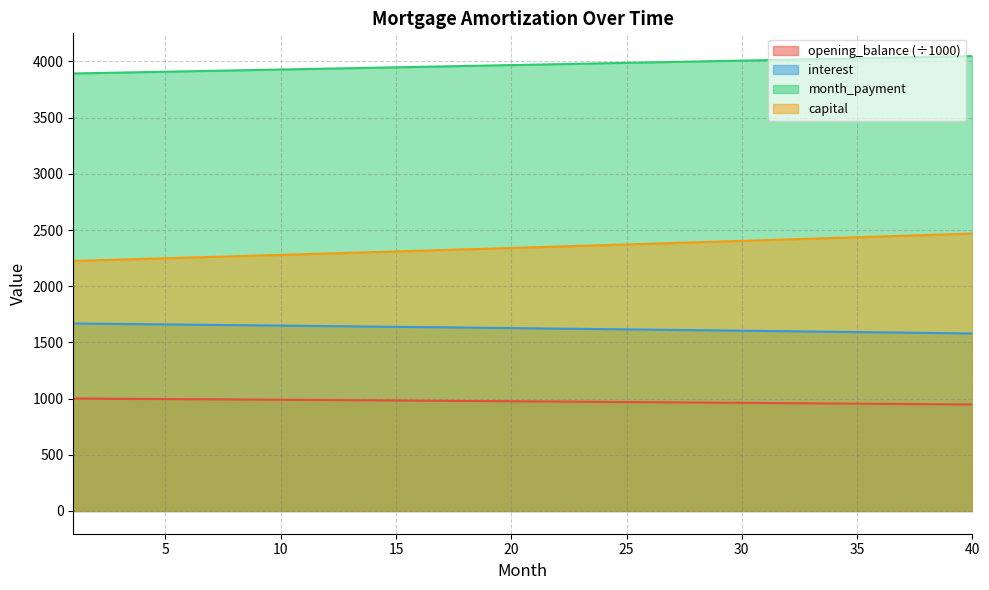

How many values in the capital series are below 2346?

20